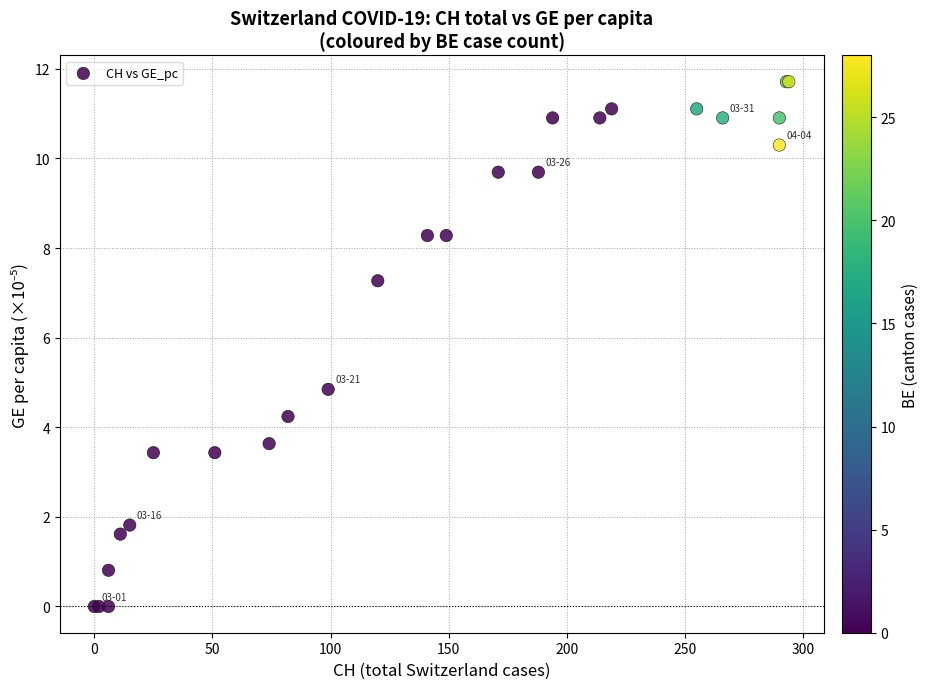

What Y value in the scatter plot is closest to 5?

4.8